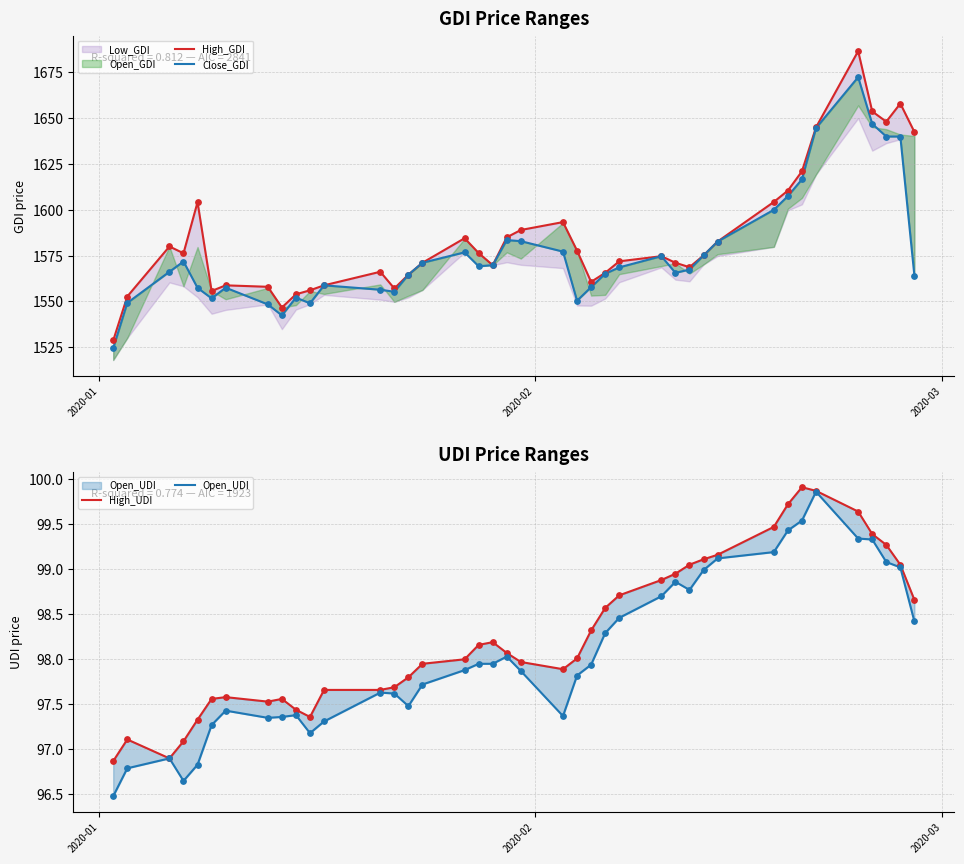

Which series has the largest total across all categories?

High_GDI